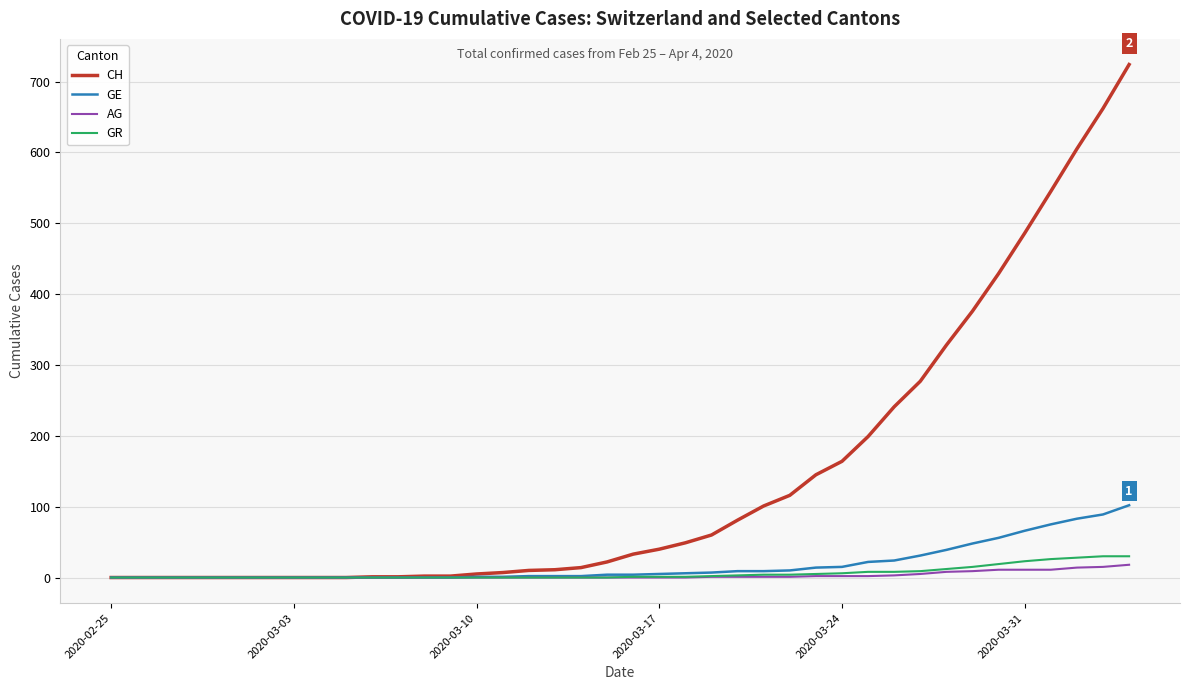

What is the highest value of the CH series?

724